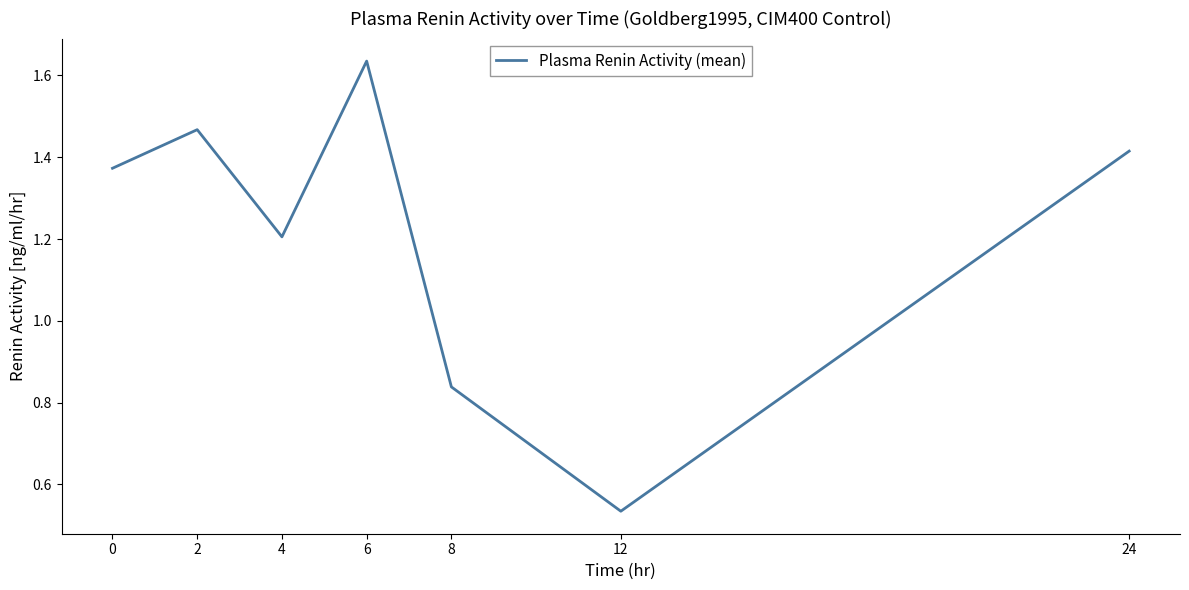

Which label corresponds to the smallest value in the chart?

12